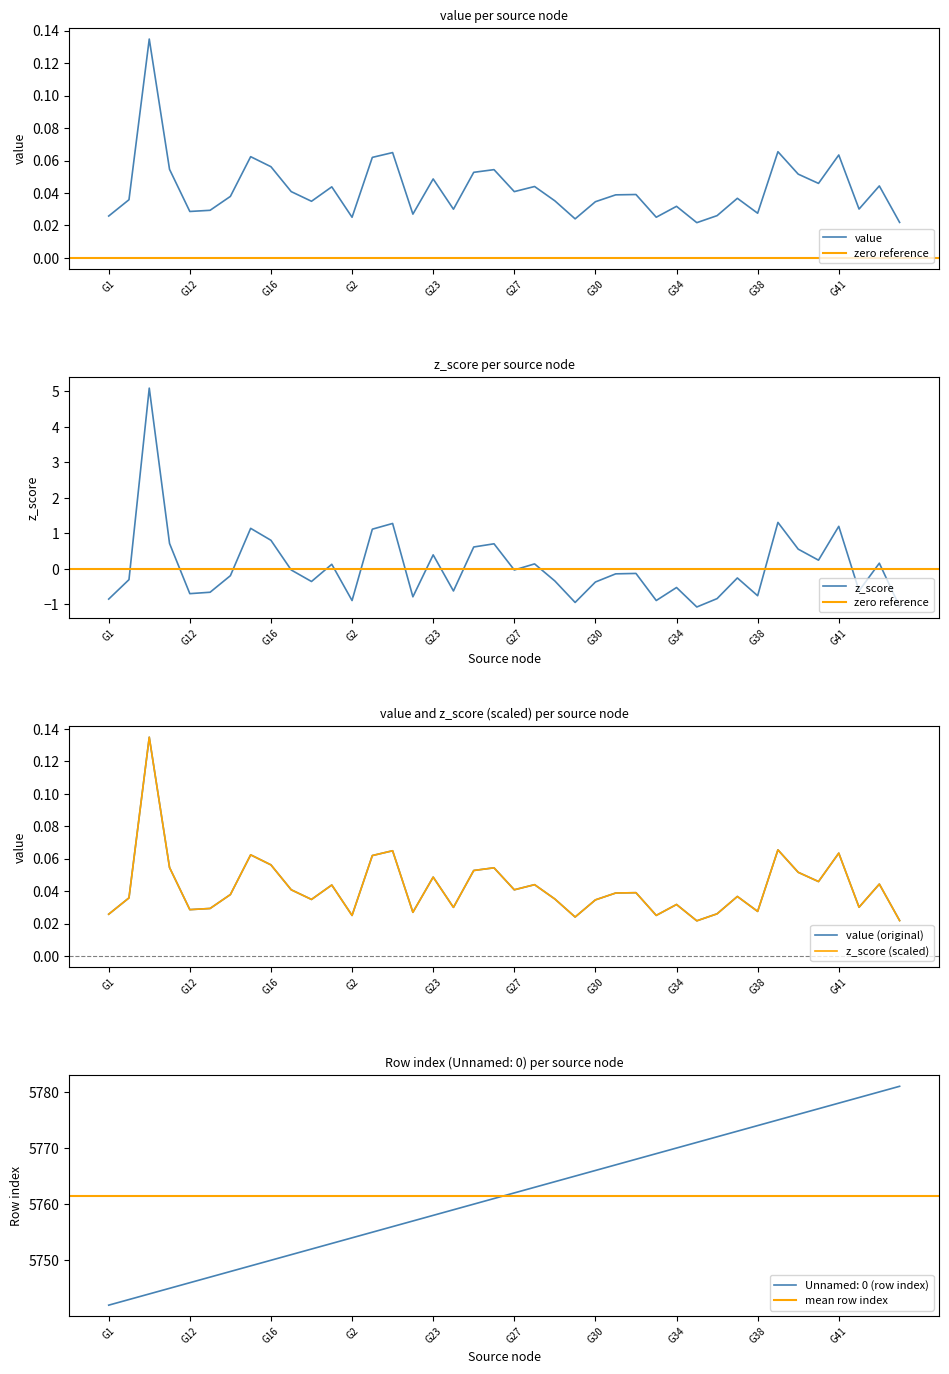

Does the chart have visible grid lines?

No